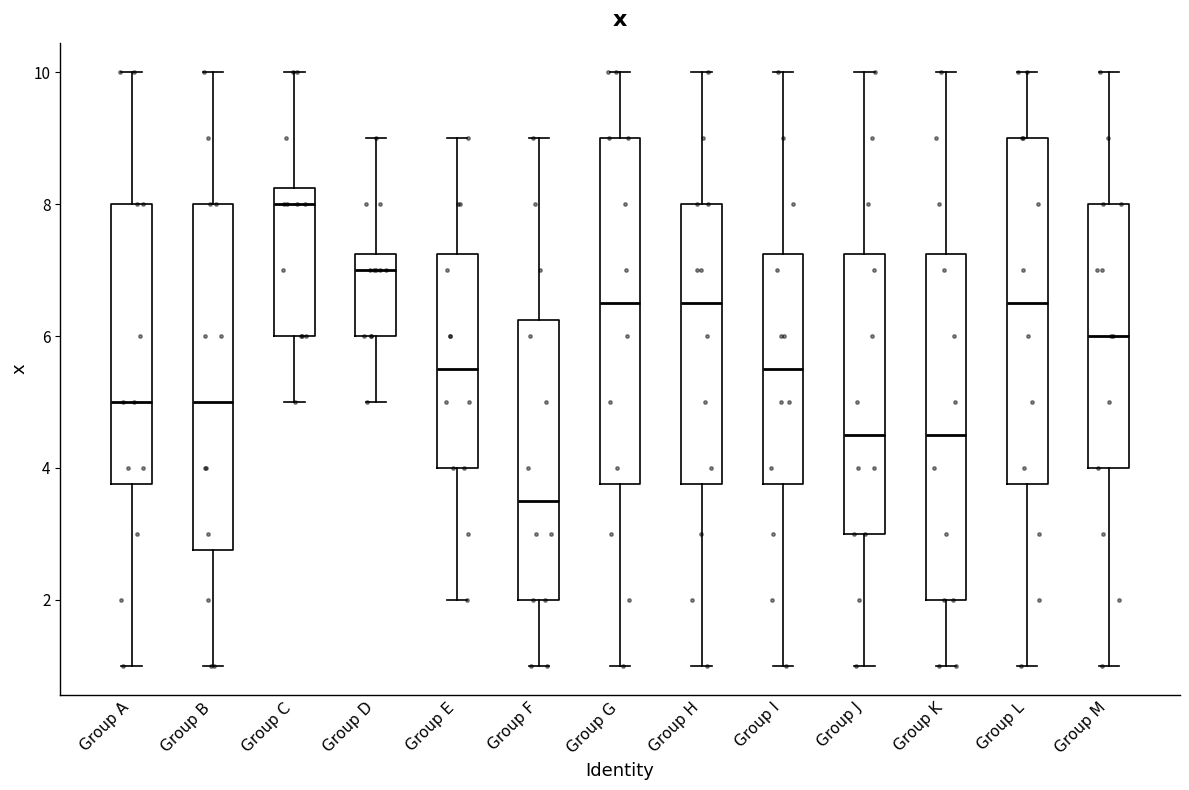

Which box's median line is the lowest?

Group F